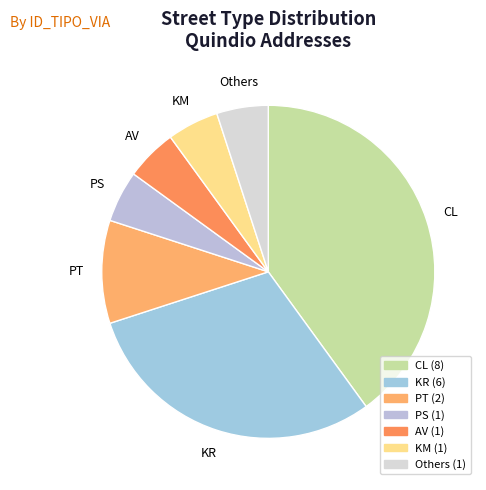

How many slices are in this pie chart?

7